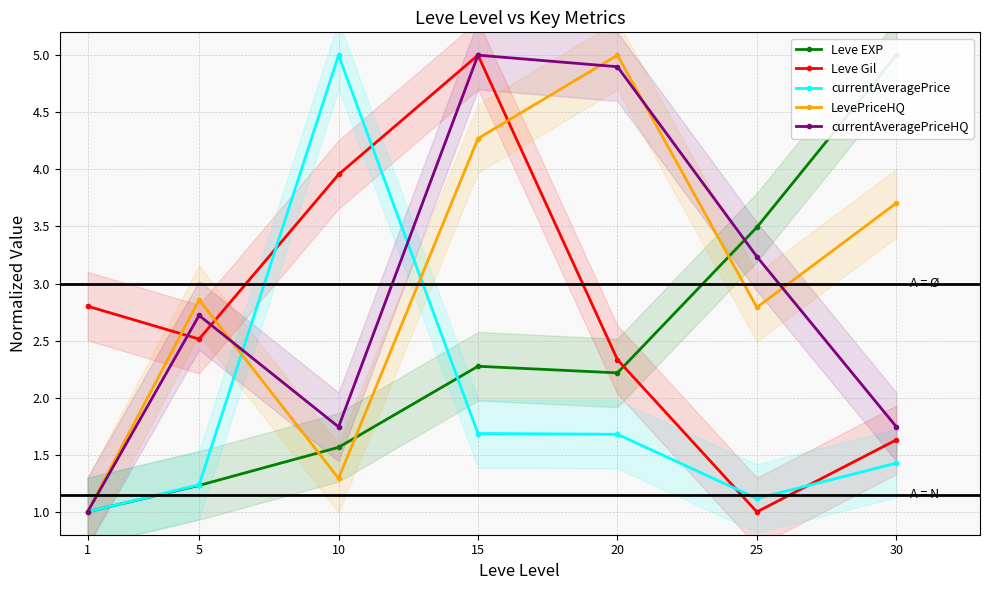

Is the value of Leve Gil at 20 greater than the value of Leve EXP at 20?

Yes